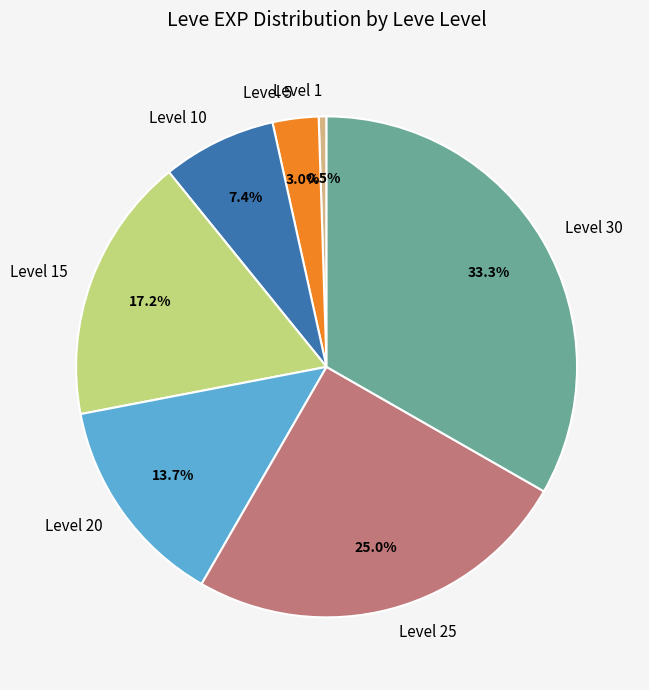

Which slice is the smallest?

Level 1